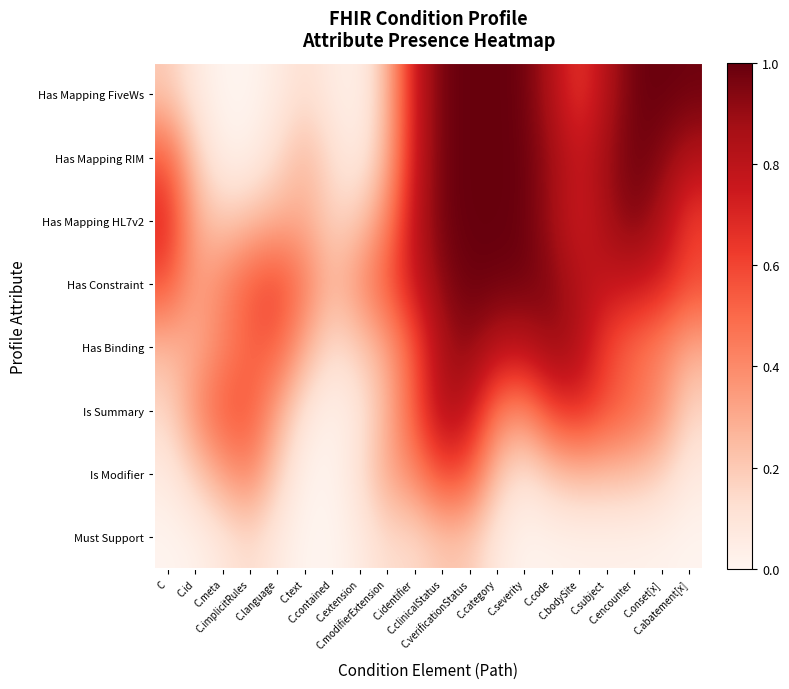

What is the greatest value displayed?

1.0